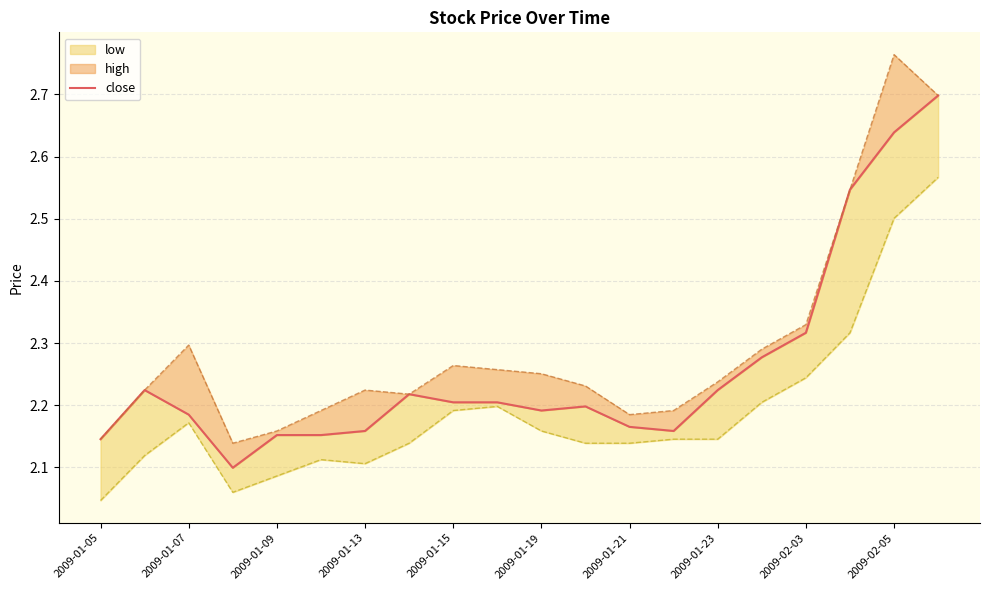

Does the chart display data point markers on the line(s)?

No